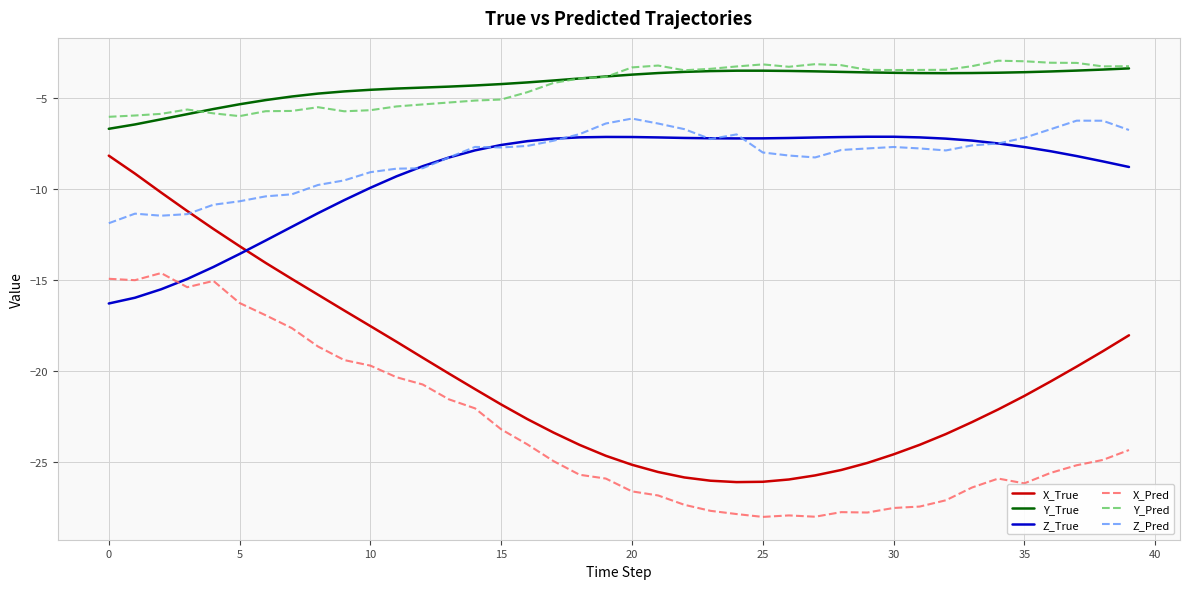

What is the greatest value displayed?

-3.0